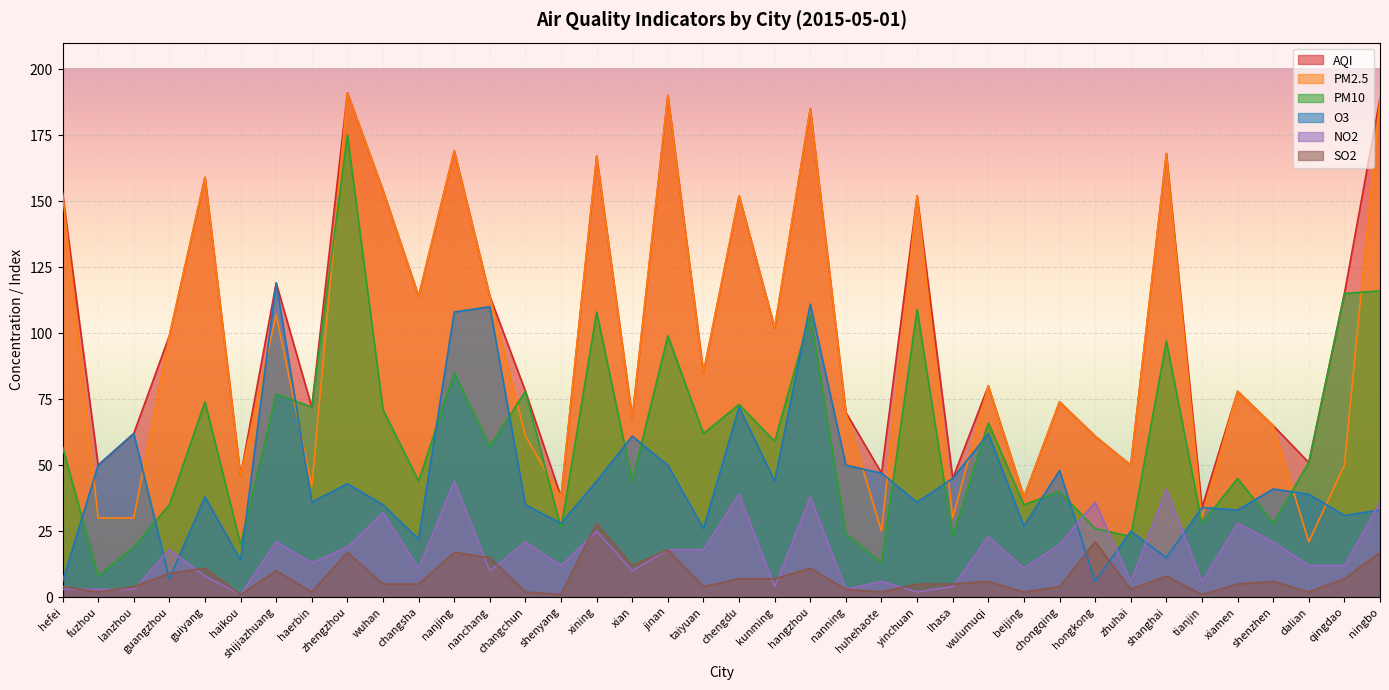

How many data points in SO2 are above 5?

18